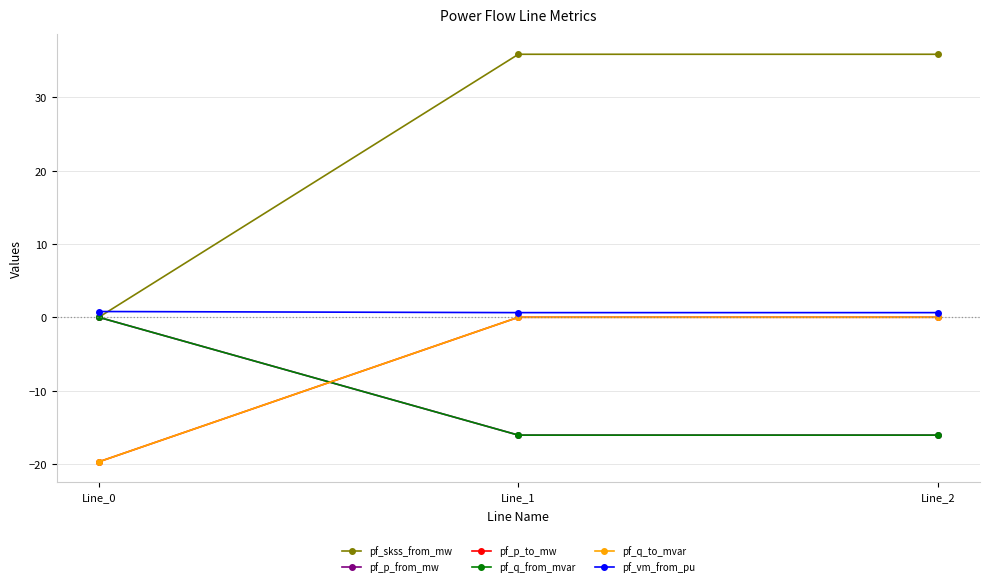

The value of pf_p_to_mw at Line_0 is -7.7. True or false?

False